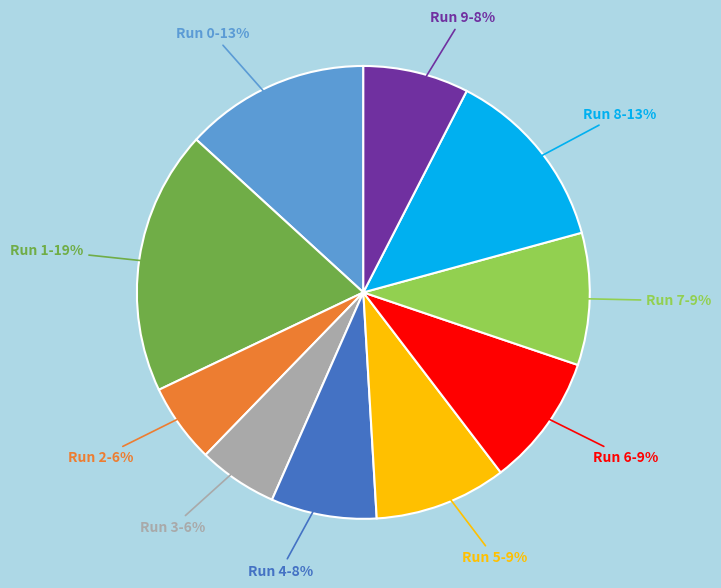

Which category has the biggest portion of the pie?

Run 1